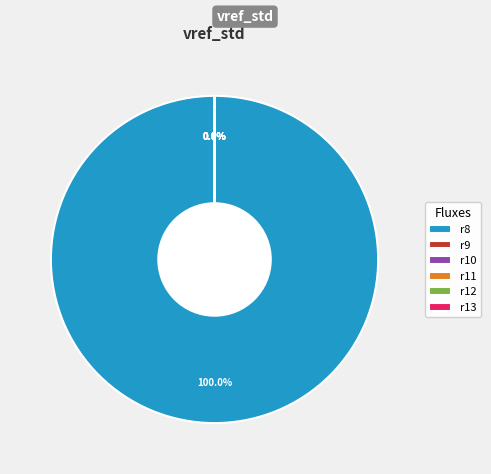

The r11 slice represents 0% of the pie. True or false?

True